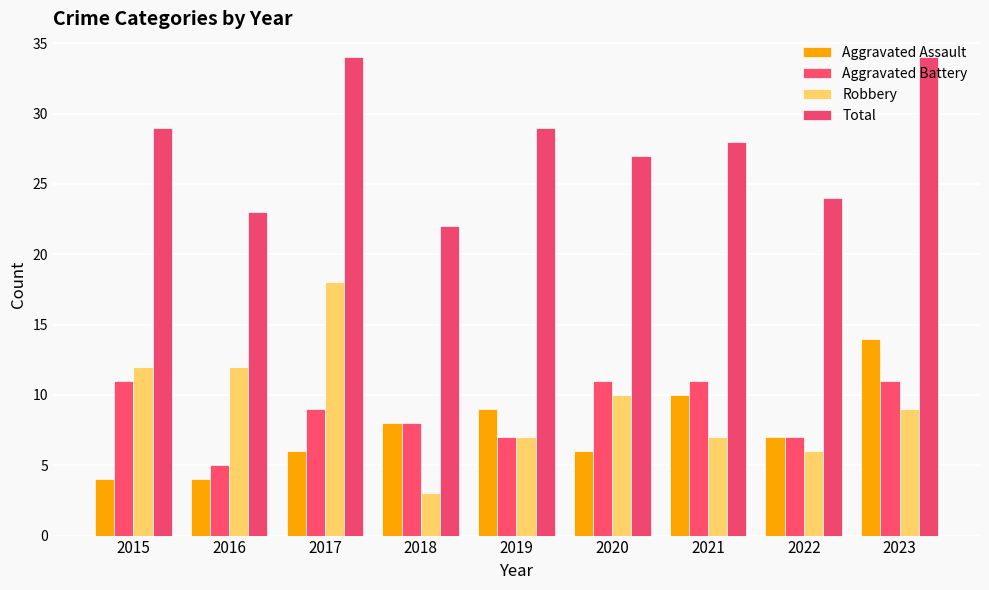

What is the average value of the Aggravated Assault series?

8